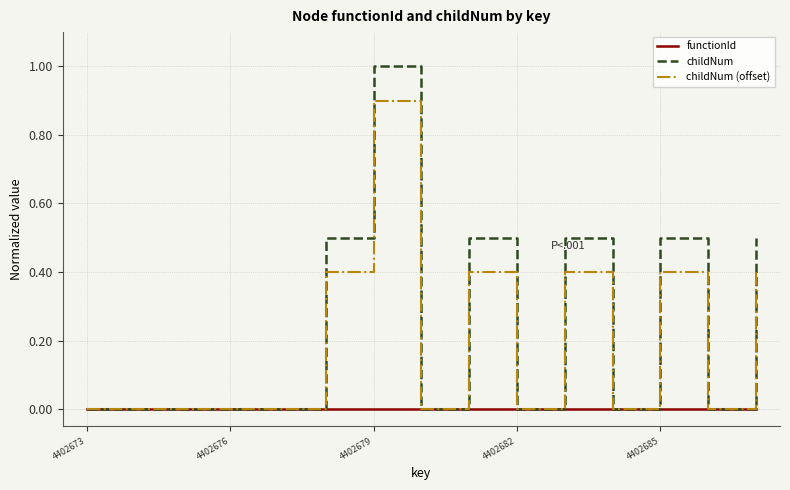

Rank the series by their average value, from lowest to highest.

functionId, childNum (offset), childNum